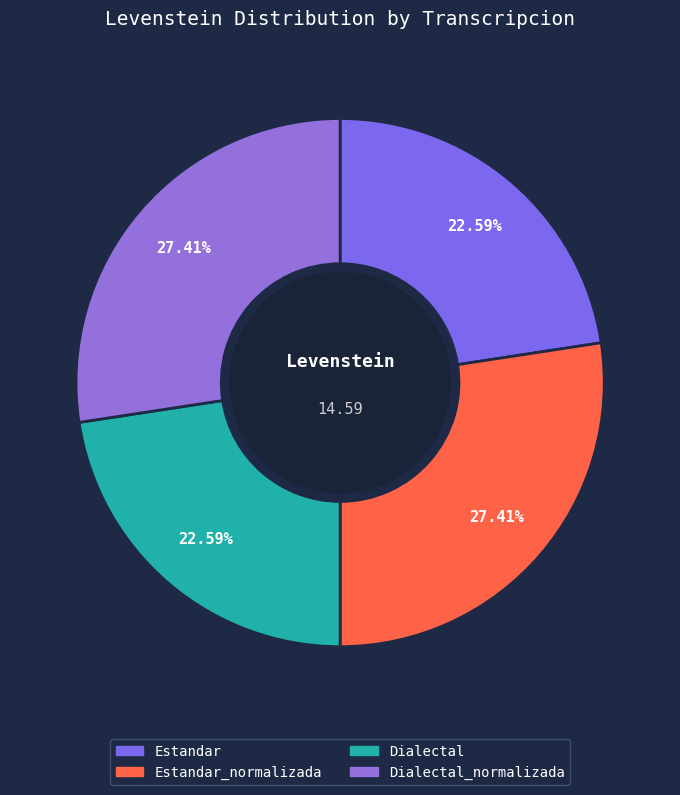

Which category has the biggest portion of the pie?

Estandar_normalizada